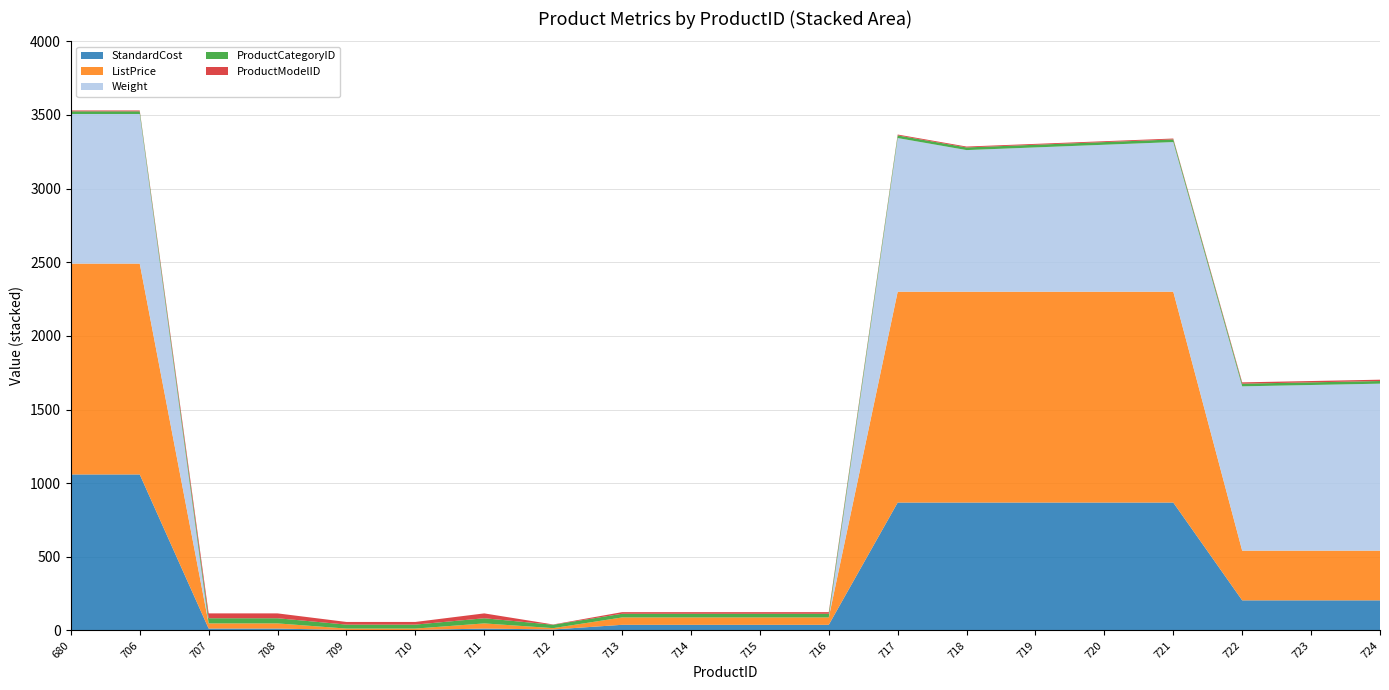

Reading left to right, list all the values displayed in this chart.

StandardCost: 1059.3	1059.3	13.1	13.1	3.4	3.4	13.1	6.9	38.5	38.5	38.5	38.5	868.6	868.6	868.6	868.6	868.6	204.6	204.6	204.6
ListPrice: 1431.5	1431.5	35.0	35.0	9.5	9.5	35.0	9.0	50.0	50.0	50.0	50.0	1431.5	1431.5	1431.5	1431.5	1431.5	337.2	337.2	337.2
Weight: 1016.0	1016.0	0.0	0.0	0.0	0.0	0.0	0.0	0.0	0.0	0.0	0.0	1043.3	961.6	979.8	997.9	1016.0	1115.8	1124.9	1134.0
ProductCategoryID: 18.0	18.0	35.0	35.0	27.0	27.0	35.0	23.0	25.0	25.0	25.0	25.0	18.0	18.0	18.0	18.0	18.0	18.0	18.0	18.0
ProductModelID: 6.0	6.0	33.0	33.0	18.0	18.0	33.0	2.0	11.0	11.0	11.0	11.0	6.0	6.0	6.0	6.0	6.0	9.0	9.0	9.0